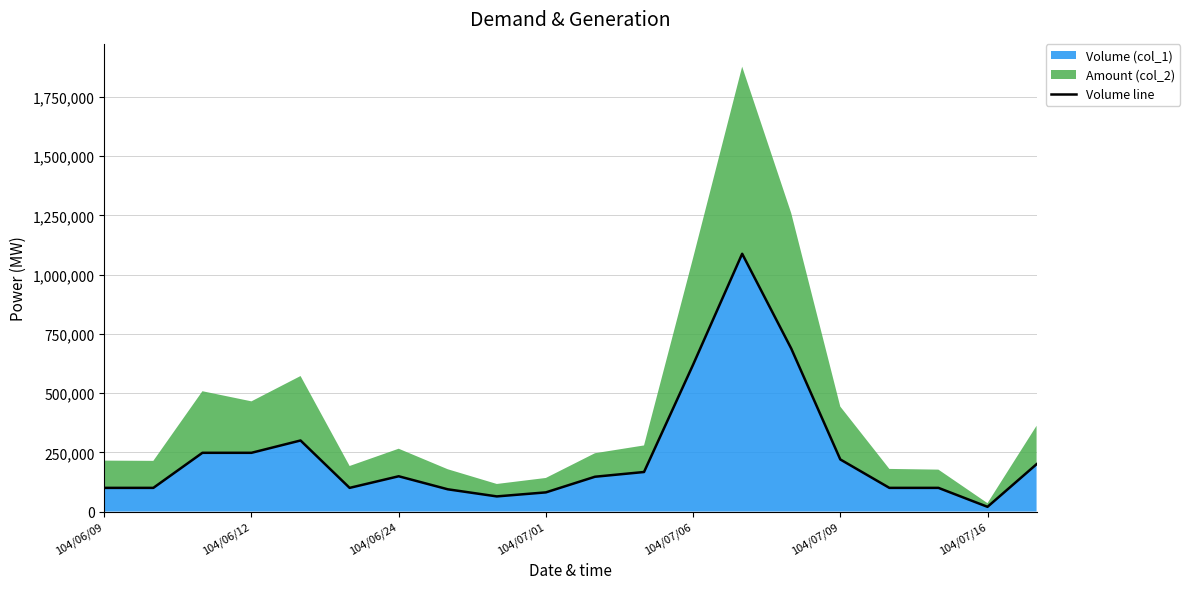

The value of Volume (col_1) at 104/06/24 is 149000. True or false?

True